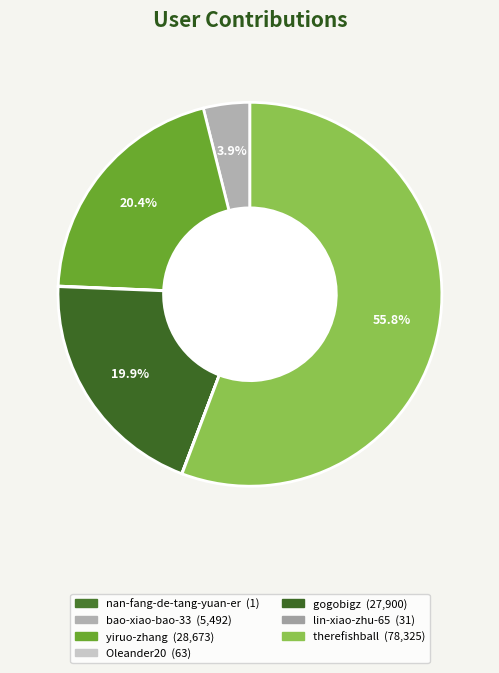

To the nearest percent, what is the combined percentage of nan-fang-de-tang-yuan-er and yiruo-zhang?

20%